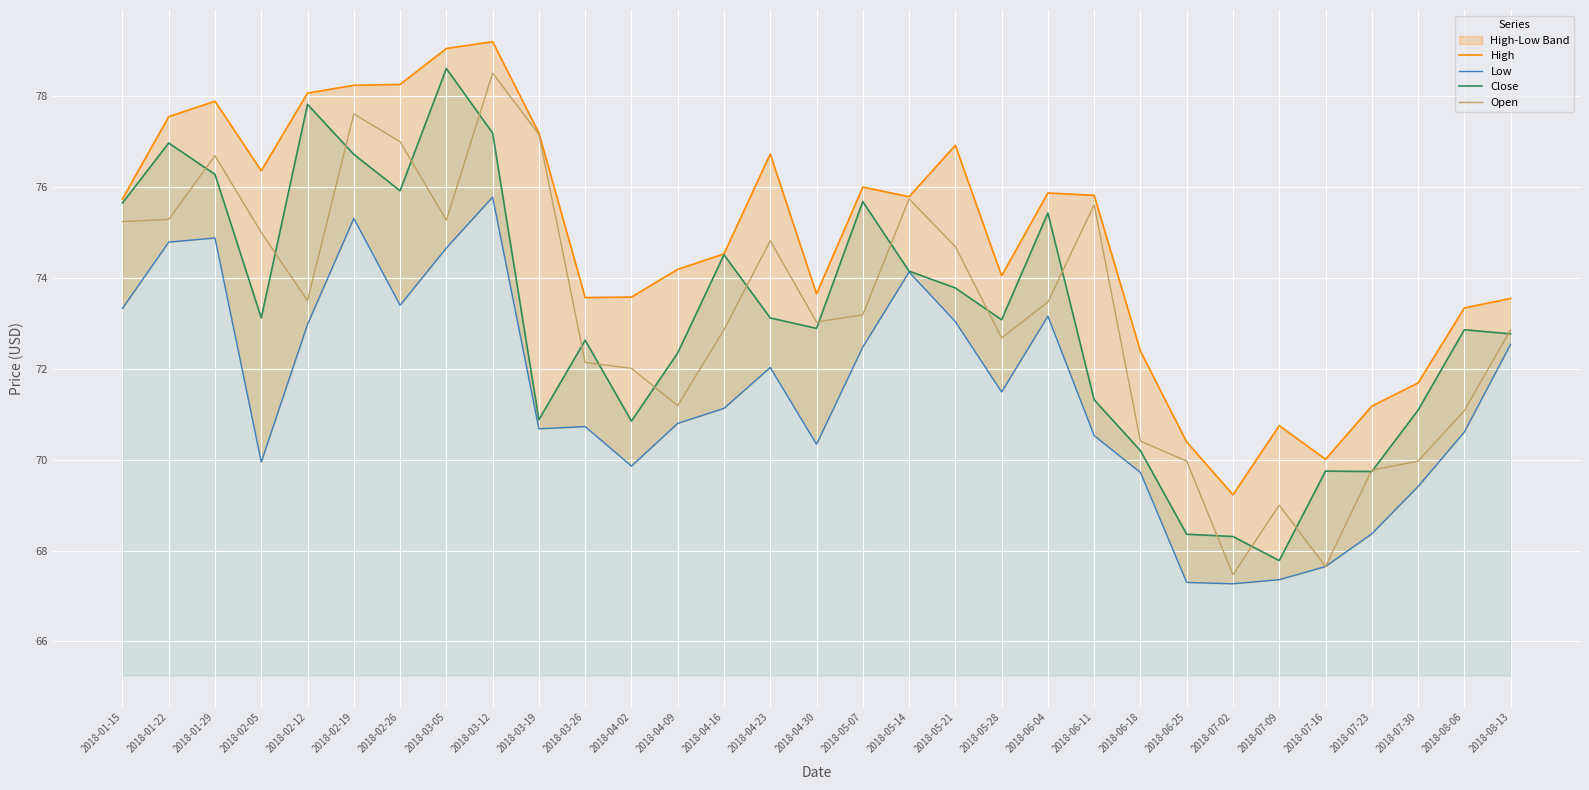

Is the value of High at 2018-04-09 greater than the value of Open at 2018-07-09?

Yes